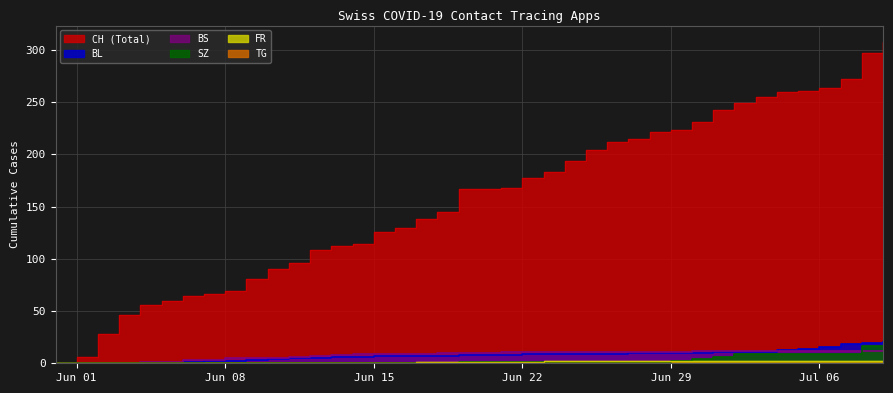

At how many categories does at least one series exceed 100?

28